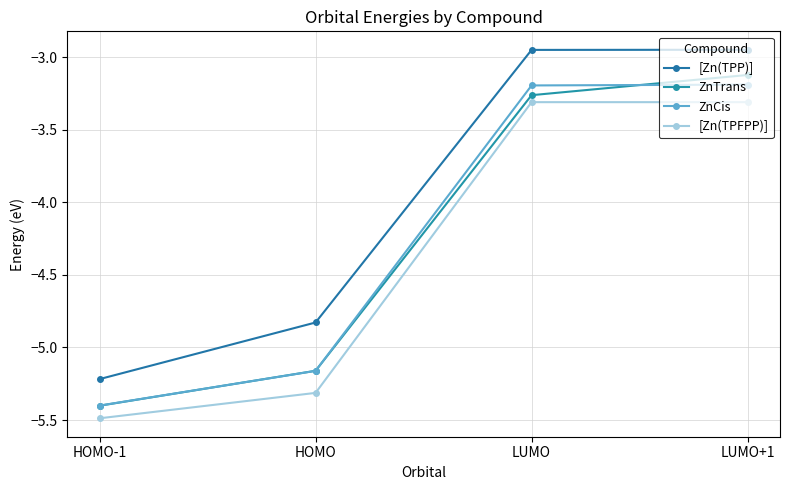

List the labels in order of ZnCis value, smallest first.

HOMO-1, HOMO, LUMO, LUMO+1